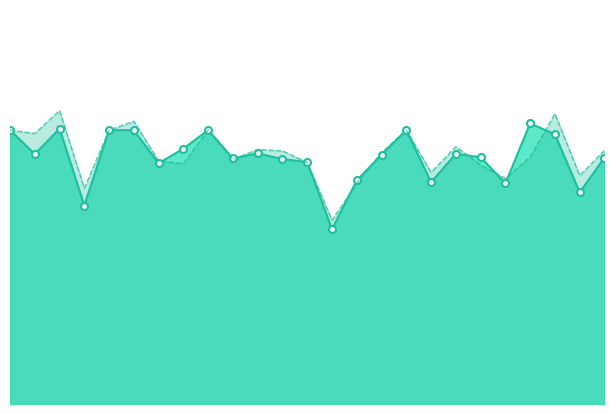

What is the smallest value displayed?

8.9